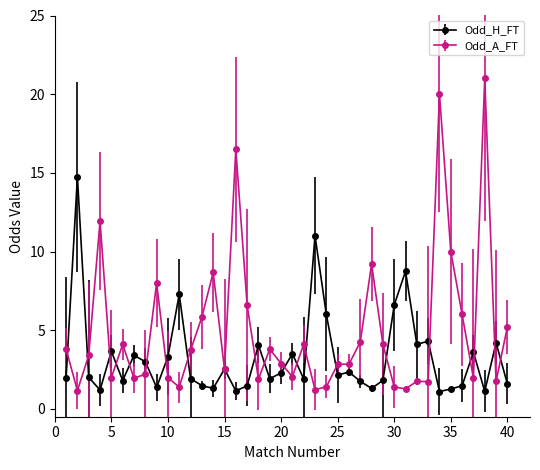

What is the maximum value for Odd_A_FT?

21.0